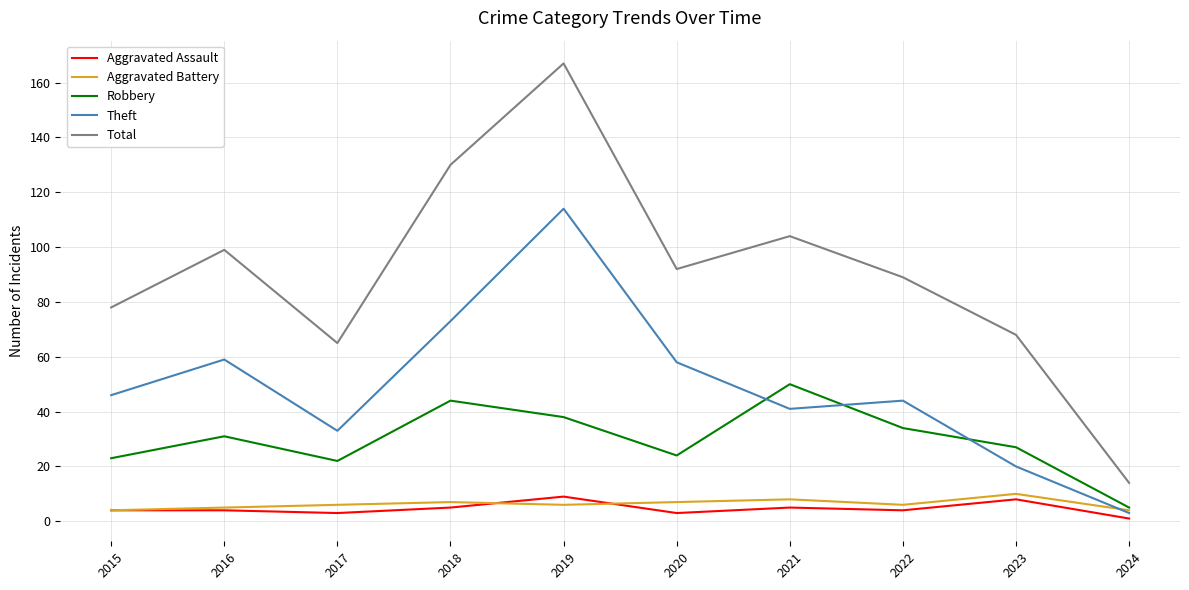

Is it true that Aggravated Assault equals 4 at 2016?

True